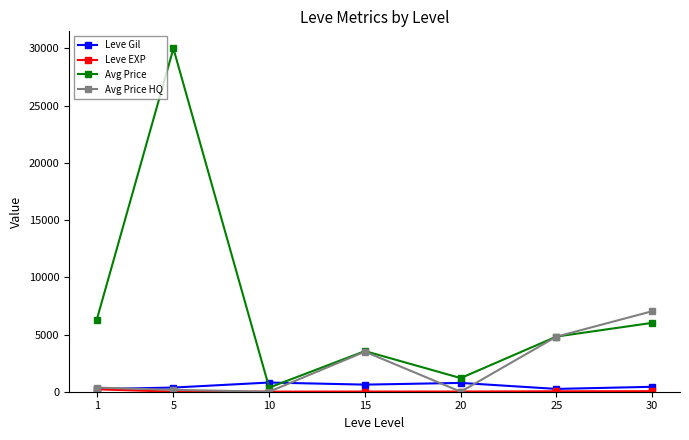

True or false: Avg Price has more than 0 points higher than both neighbors.

True